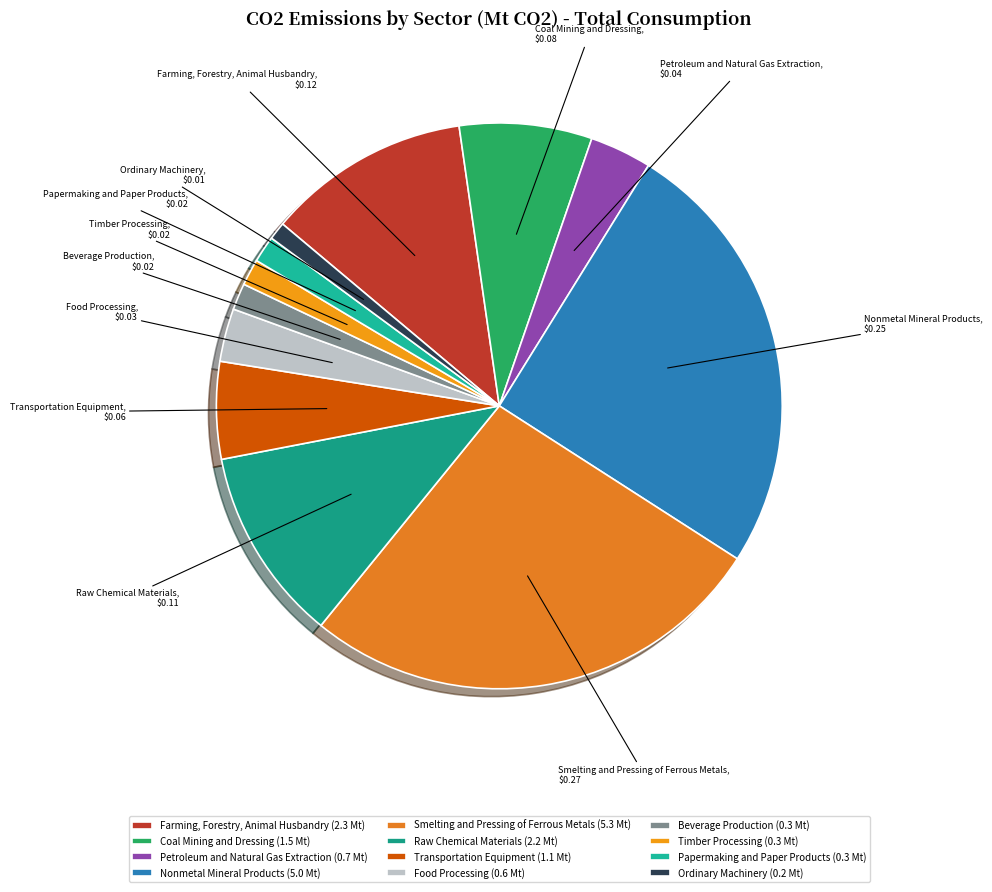

Which has a higher value, Beverage Production or Coal Mining and Dressing?

Coal Mining and Dressing